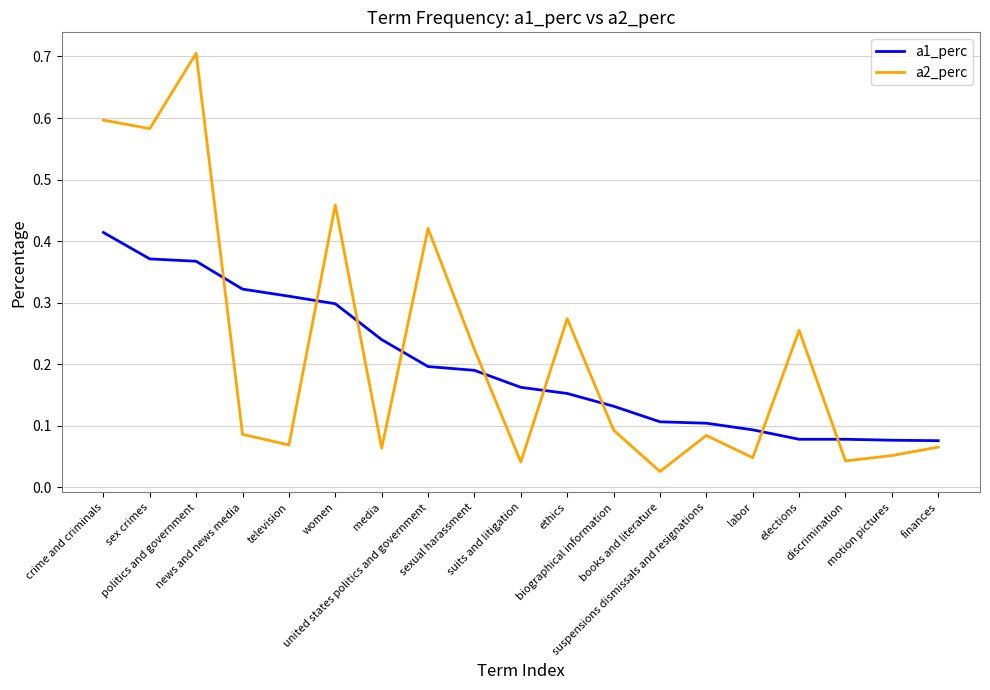

Which series has the widest spread of values?

a2_perc